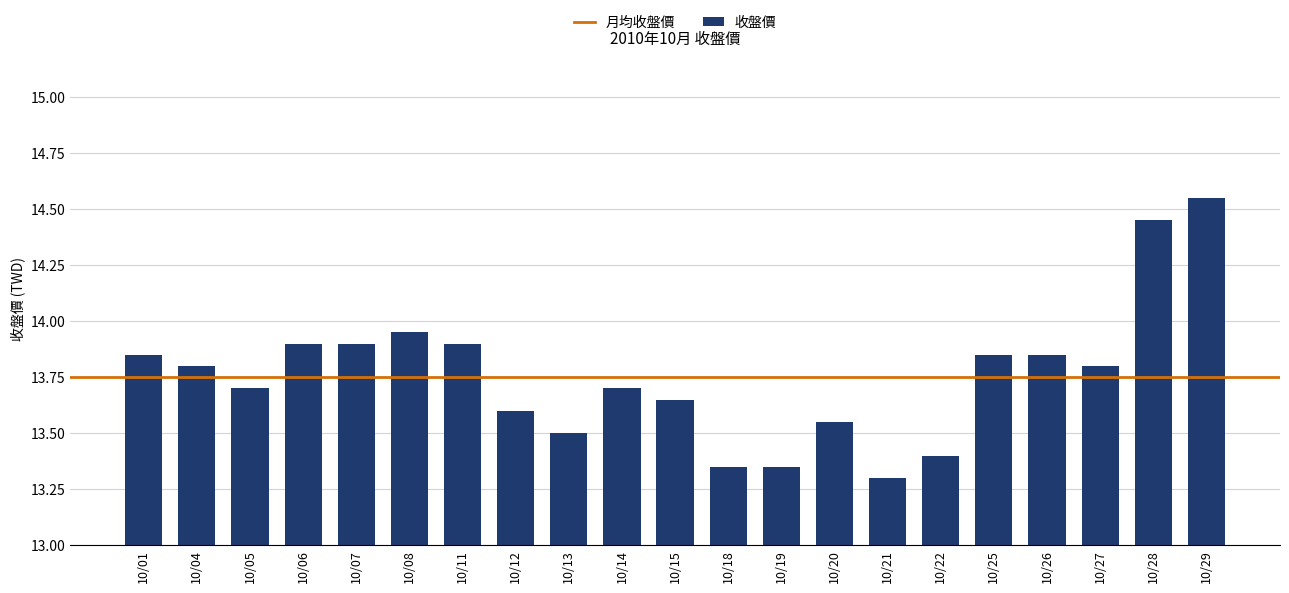

What is the sum of all values?

288.9